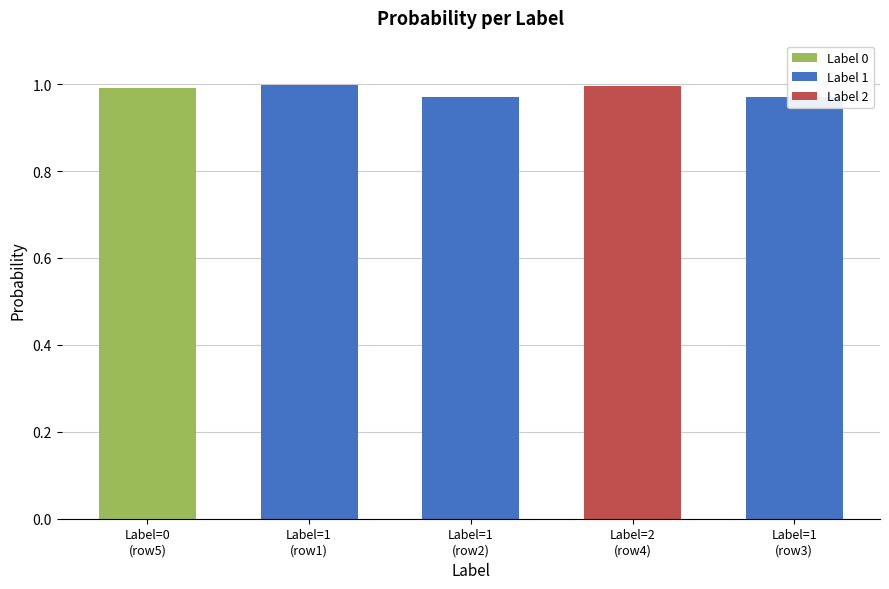

What is the value of the 1st bar from the left?

1.0